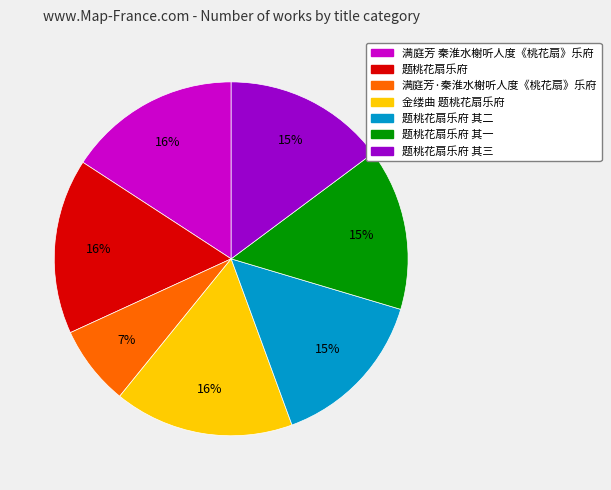

Does any single category account for the majority?

No